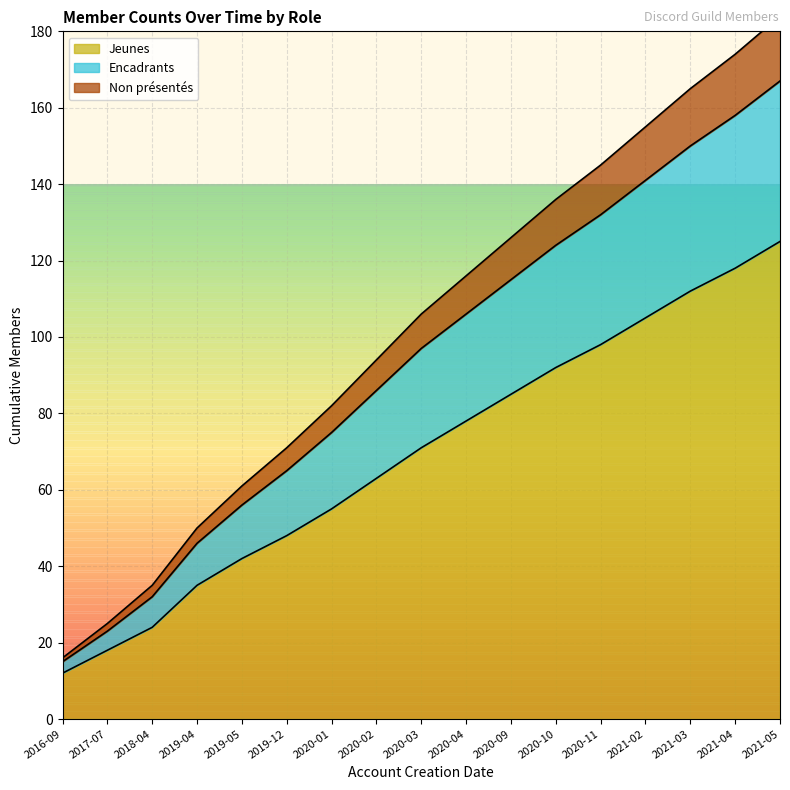

How many lines are shown in the chart?

3